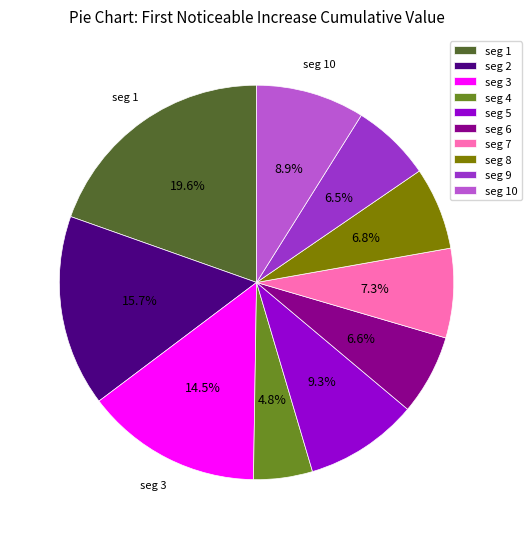

Is there a majority slice in this chart?

No